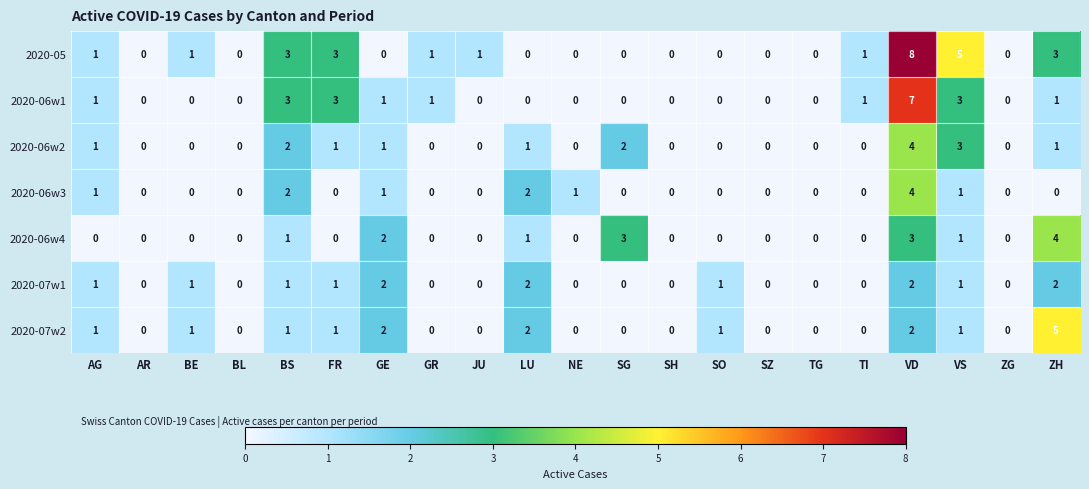

At which category does the chart reach its peak across all series?

VD